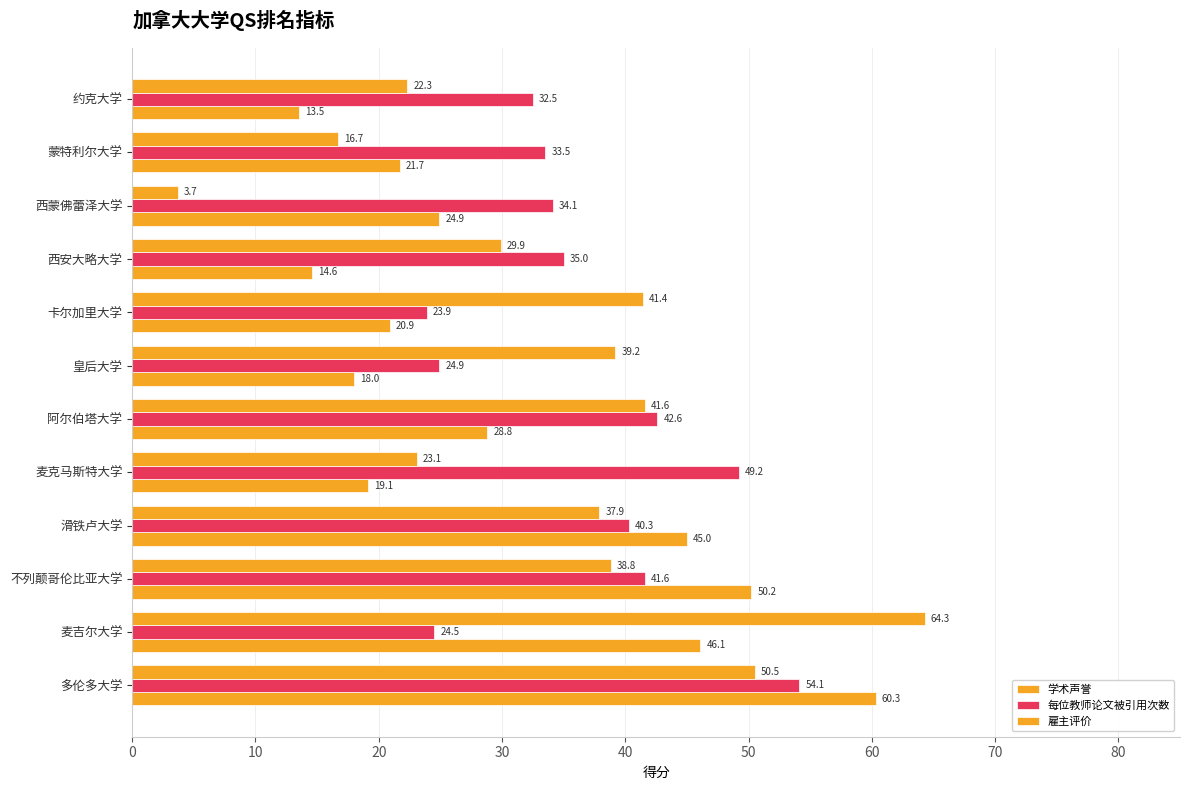

What is the difference between the second highest and minimum values in the 学术声誉 series?

36.7